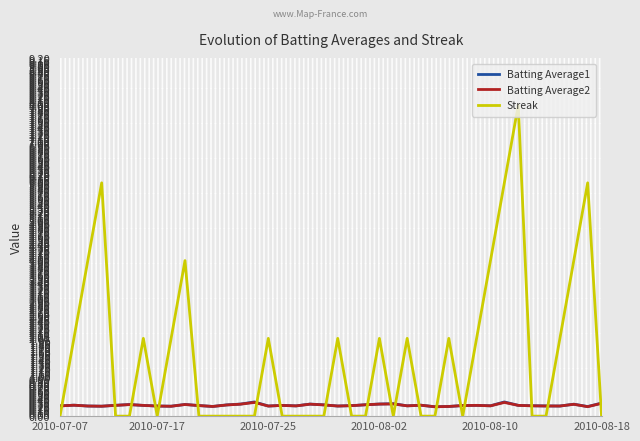

Which series has the widest spread of values?

Streak